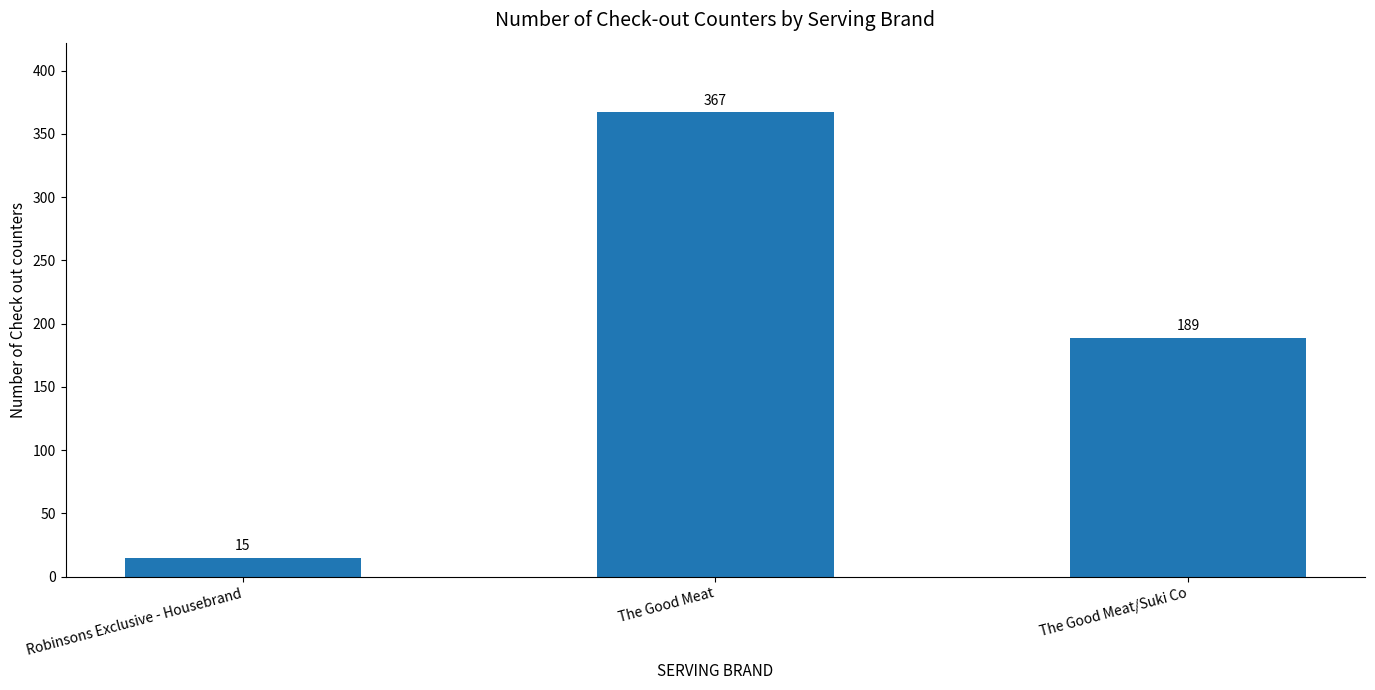

At which category does the chart reach its minimum across all series?

Robinsons Exclusive - Housebrand